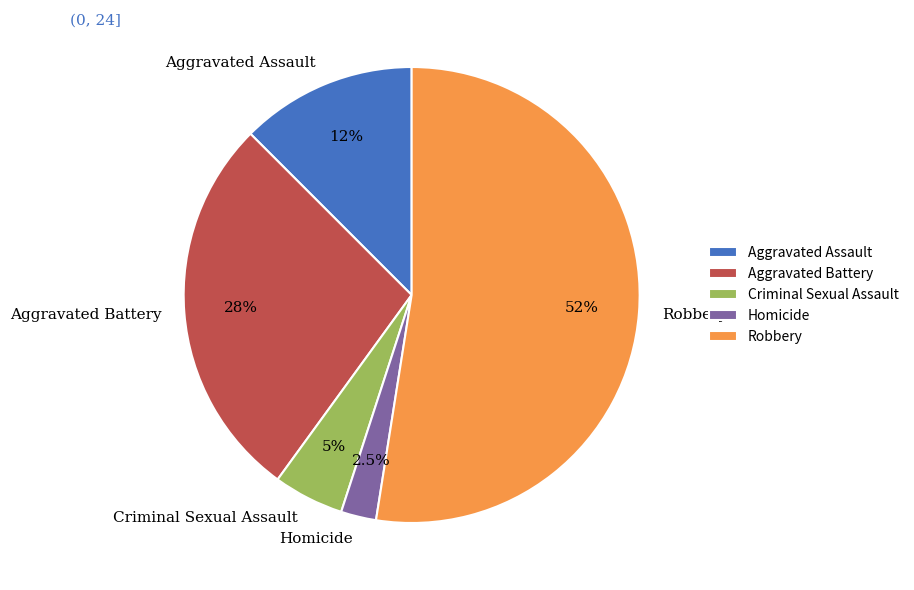

What is the ratio of the value at Robbery to the value at Criminal Sexual Assault?

10.5